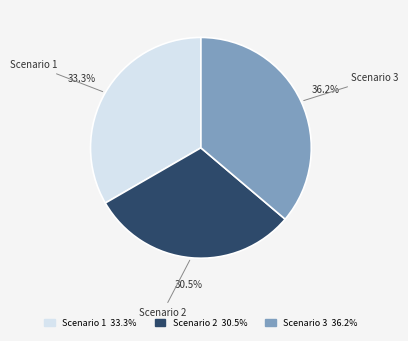

Count the number of slices in the pie.

3